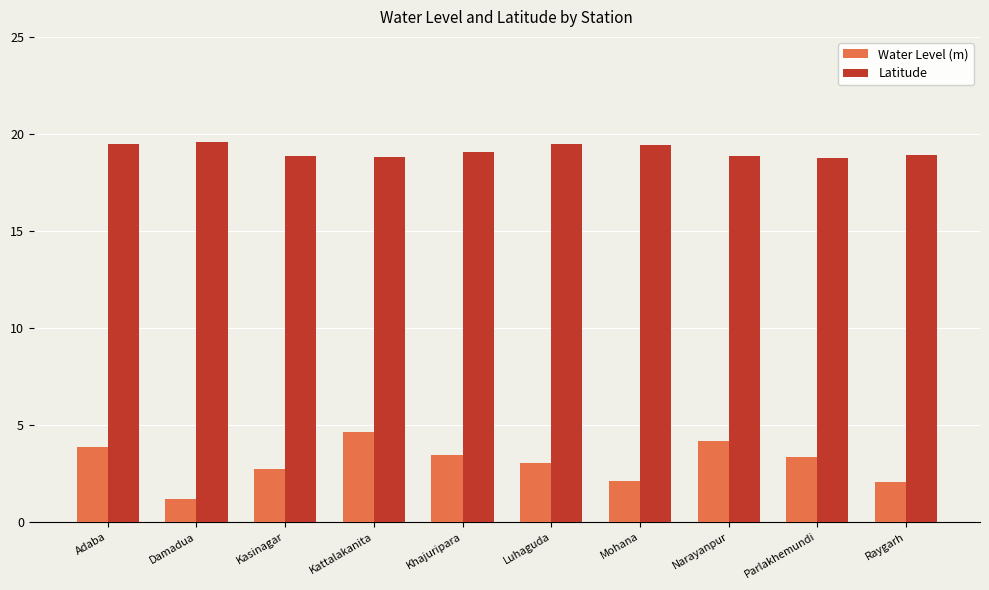

What is the maximum value shown in the chart?

19.6